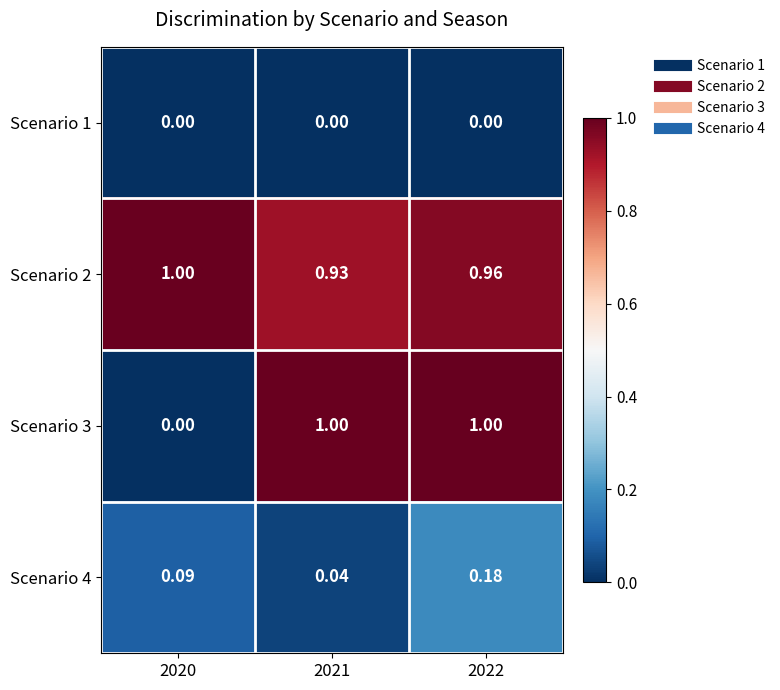

Is the value of Scenario 1 at 2021 greater than the value of Scenario 4 at 2020?

No